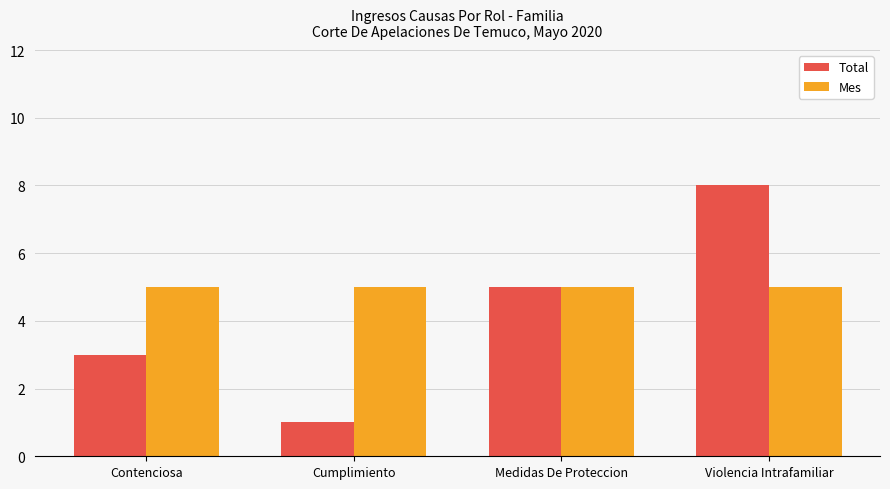

Reading left to right, transcribe all the data shown in this chart.

Total: 3	1	5	8
Mes: 5	5	5	5